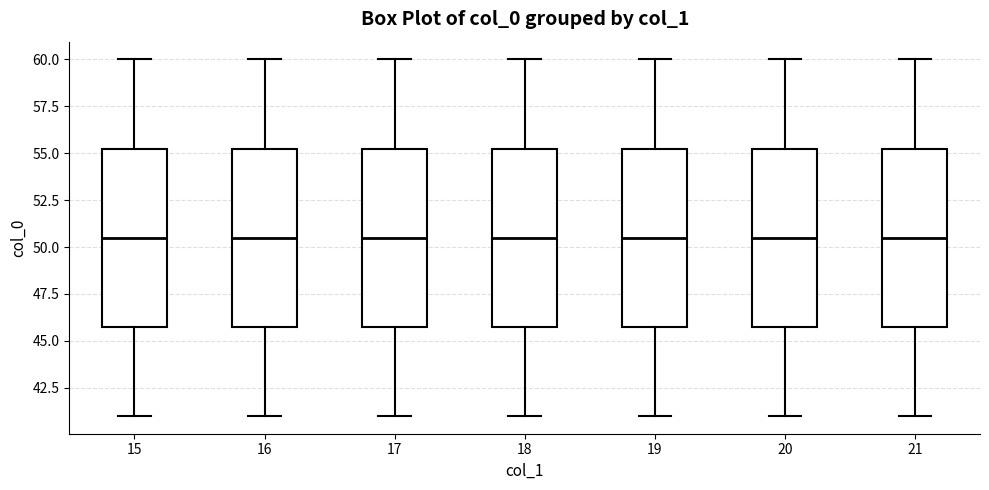

Reading left to right, transcribe this box plot: for each box, give where its median line is, the range the box spans, and where its two whiskers end, as read against the y-axis. The values are not printed on the chart, so give them approximately, as read against the axis.

15: median 50.5, box 46.0 to 55.5, whiskers 41.0 to 60.0
16: median 50.5, box 46.0 to 55.5, whiskers 41.0 to 60.0
17: median 50.5, box 46.0 to 55.5, whiskers 41.0 to 60.0
18: median 50.5, box 46.0 to 55.5, whiskers 41.0 to 60.0
19: median 50.5, box 46.0 to 55.5, whiskers 41.0 to 60.0
20: median 50.5, box 46.0 to 55.5, whiskers 41.0 to 60.0
21: median 50.5, box 46.0 to 55.5, whiskers 41.0 to 60.0